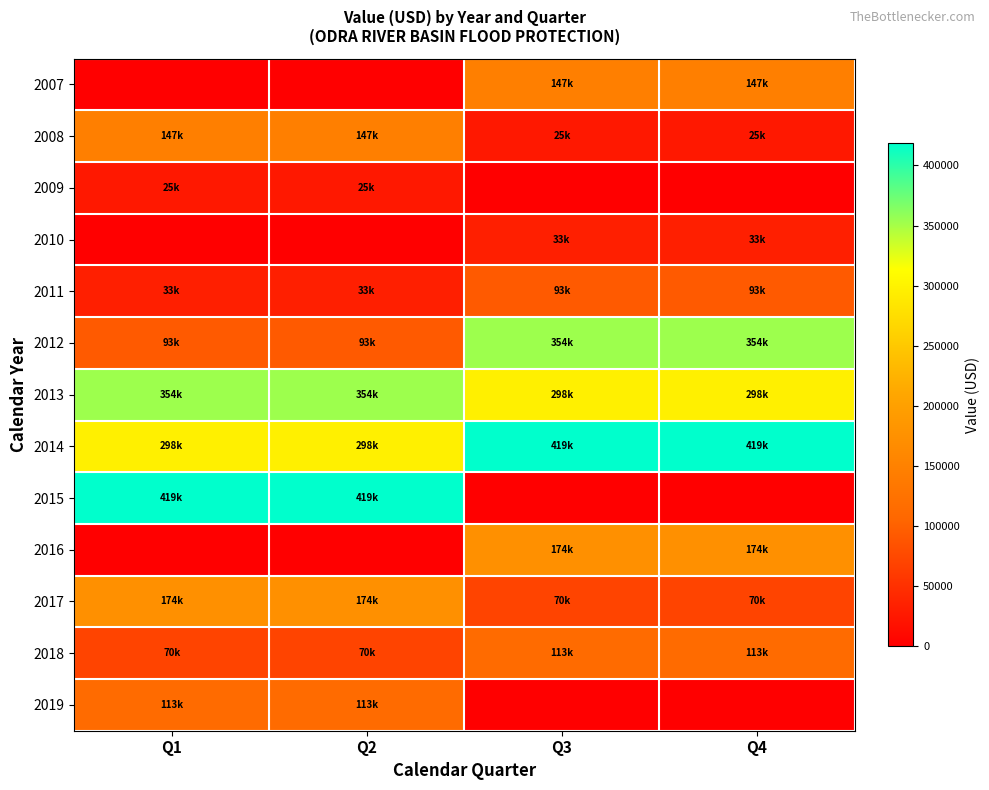

List the series in order of their peak value, highest first.

2014, 2015, 2012, 2013, 2016, 2017, 2008, 2007, 2019, 2018, 2011, 2010, 2009